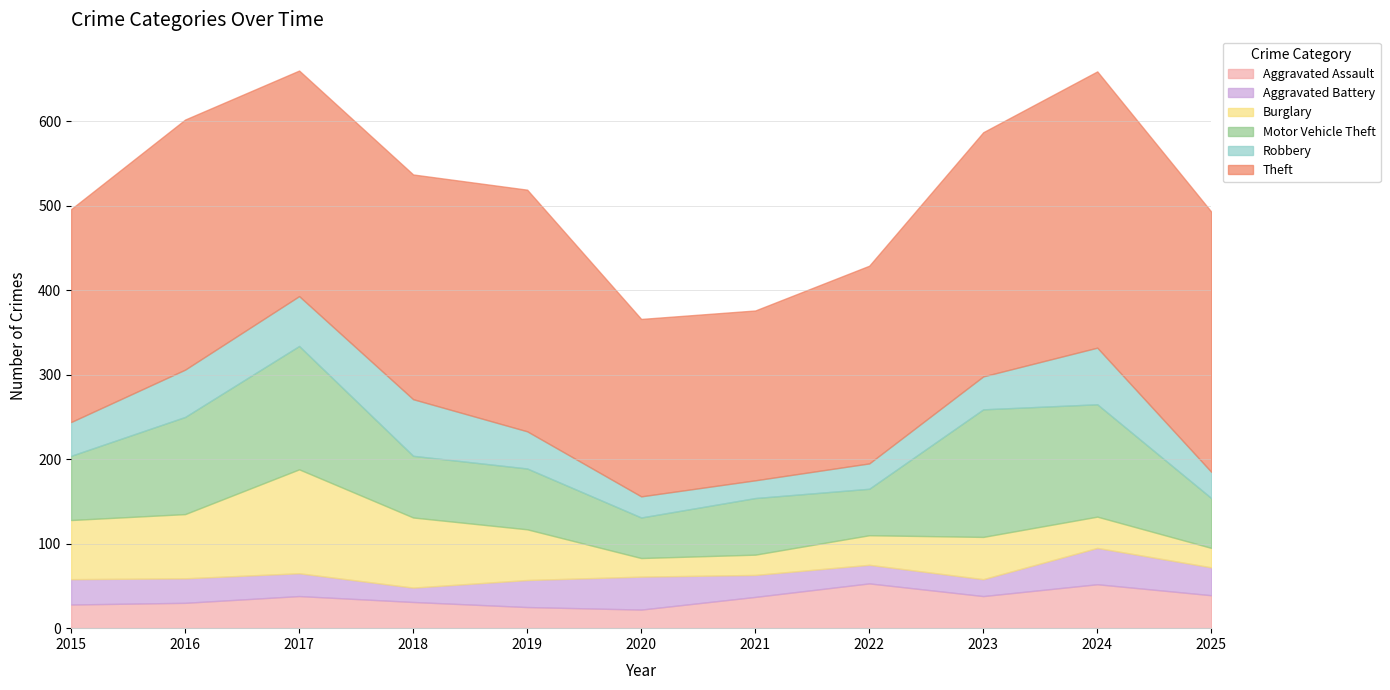

Which series has the largest total across all categories?

Theft